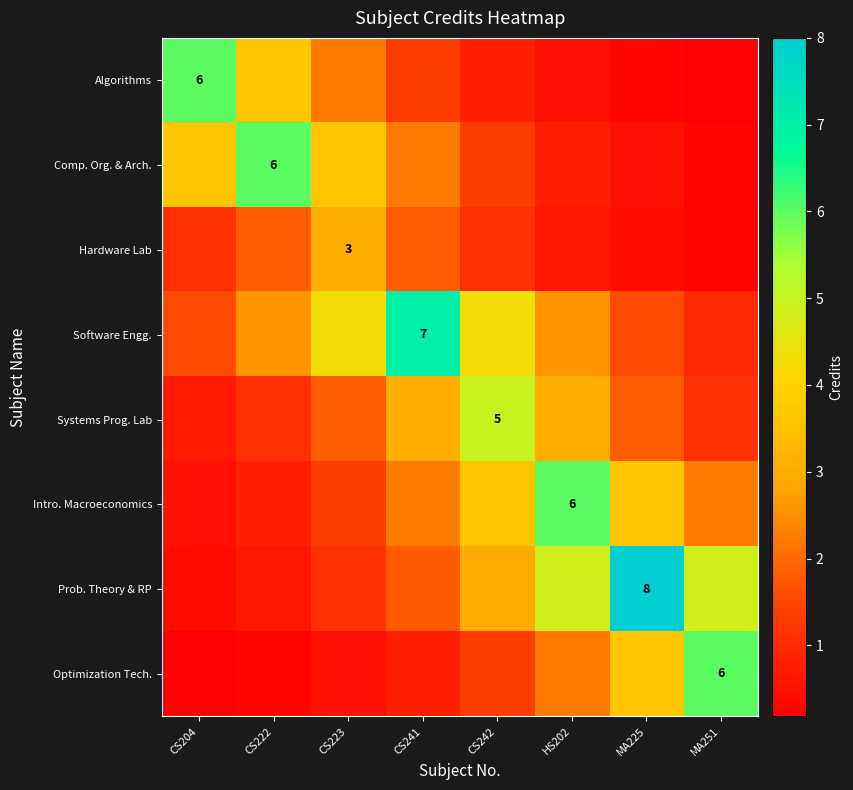

What is the average value of the Algorithms series?

1.9